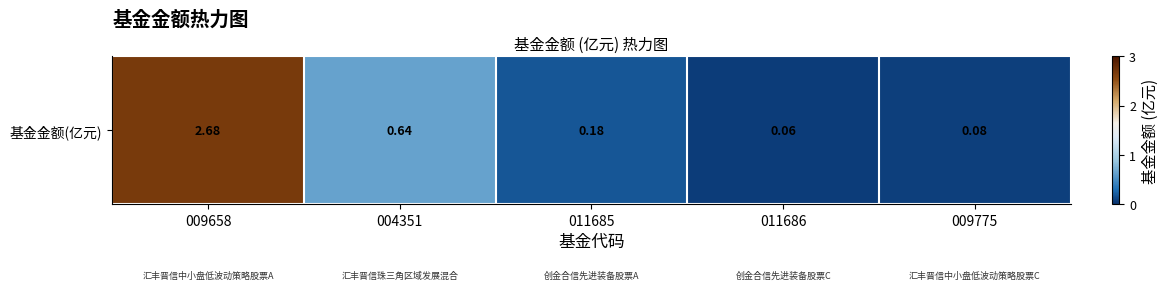

Reading left to right, extract all data points from this chart.

009658=2.7	004351=0.6	011685=0.2	011686=0.1	009775=0.1